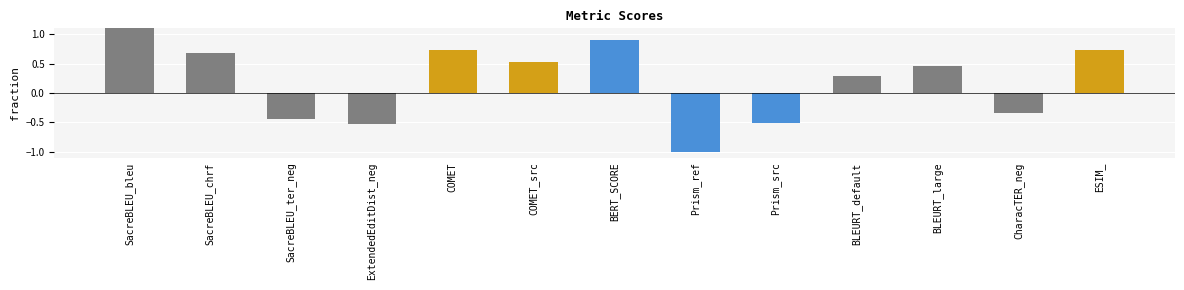

Is it true that the value at CharacTER_neg is -0.2?

False